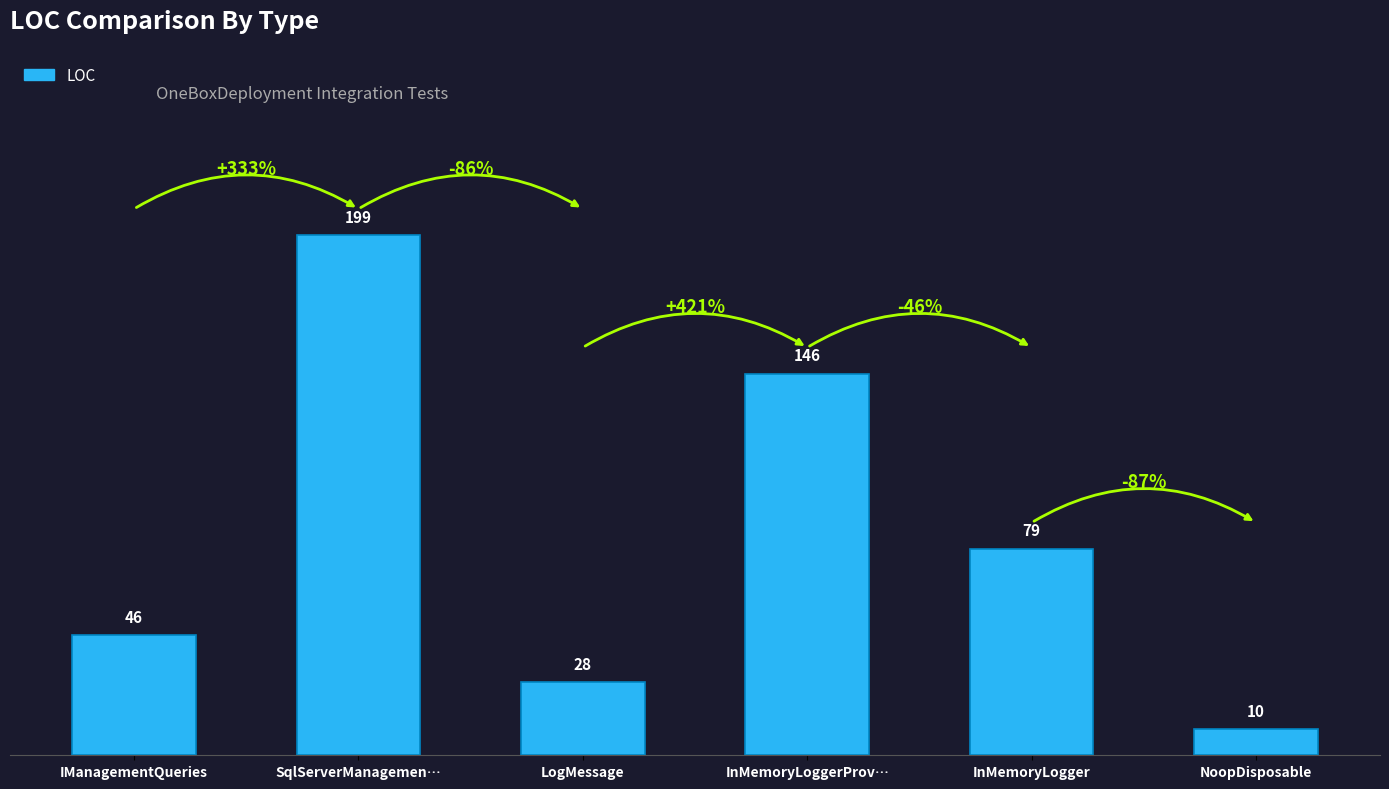

At which label is the value closest to 104?

InMemoryLogger